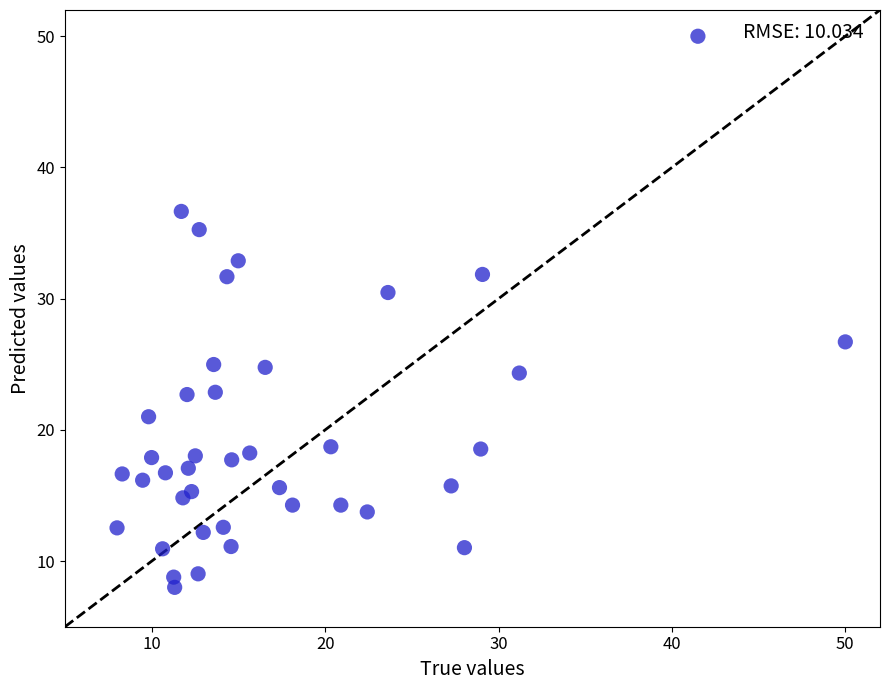

What Y value in the scatter plot is closest to 29?

30.5